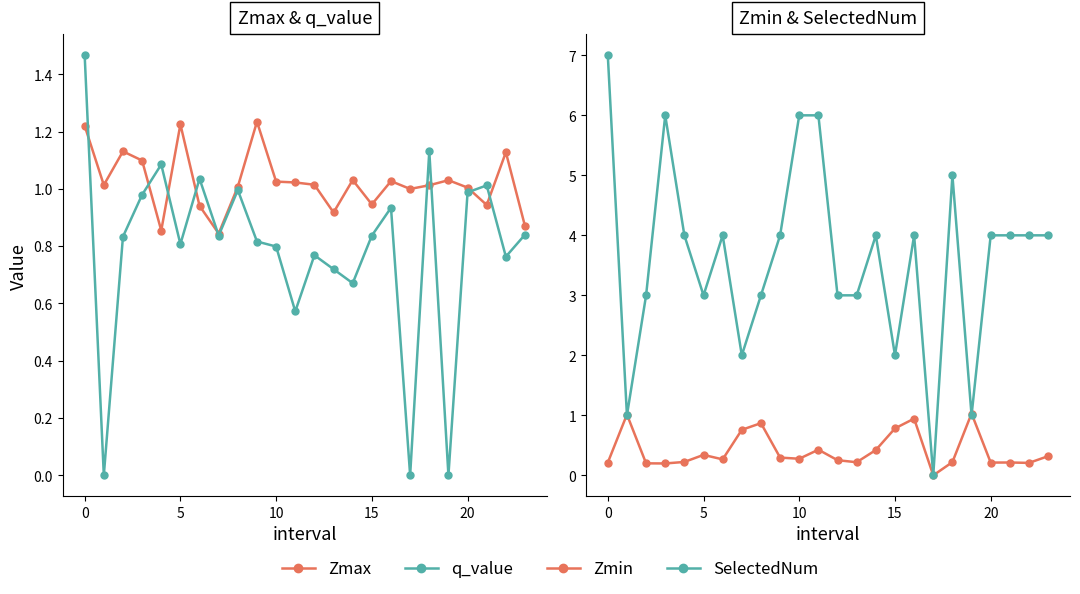

Rank the series at 13 from highest to lowest value.

SelectedNum, Zmax, q_value, Zmin